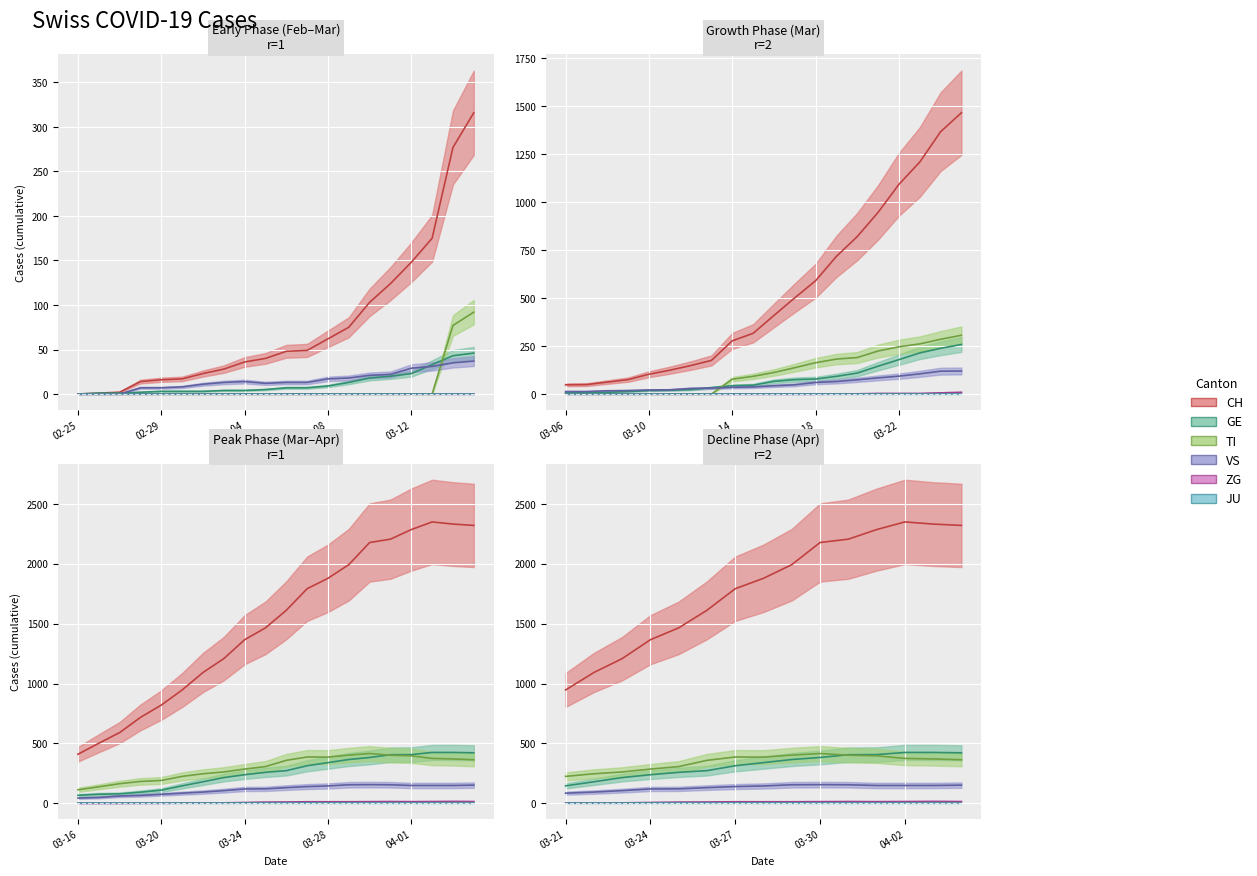

Reading left to right, transcribe all the data shown in this chart.

CH: 0	1	2	14	16	17	23	28	36	40	48	49	62	75	103	124	148	175	277	316	409	501	590	717	820	946	1092	1208	1366	1465	1612	1792	1879	1993	2178	2206	2286	2350	2332	2321
GE: 0	1	1	2	3	3	3	4	4	5	7	7	9	13	18	20	23	33	43	46	66	75	78	92	109	145	179	214	238	258	272	313	339	365	382	405	406	424	424	421
TI: 0	0	0	0	0	0	0	0	0	0	0	0	0	0	0	0	0	0	77	92	112	137	163	182	190	224	246	261	285	306	358	386	385	402	415	401	396	374	370	363
JU: 0	0	0	0	0	0	0	0	0	0	0	0	0	0	0	0	0	0	0	0	0	0	0	0	0	0	0	0	0	0	0	0	0	0	0	0	0	0	0	0
VS: 0	0	0	7	7	8	11	13	14	12	13	13	17	18	21	22	29	31	35	37	43	48	60	65	74	84	93	105	119	120	130	139	144	154	155	154	148	148	148	151
ZG: 0	0	0	0	0	0	0	0	0	0	0	0	0	0	0	0	0	0	0	0	0	0	0	1	1	3	3	3	6	9	10	12	12	12	13	14	13	14	15	14